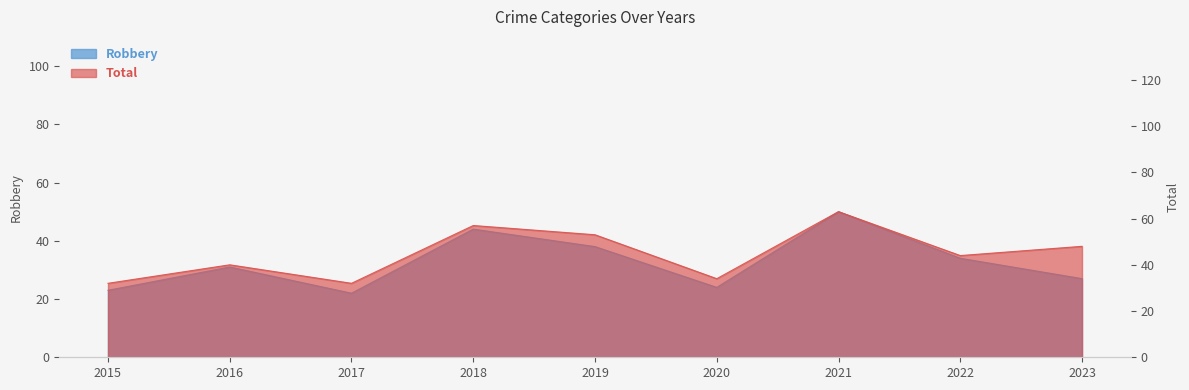

Rank the series by their maximum value, from lowest to highest.

Robbery, Total